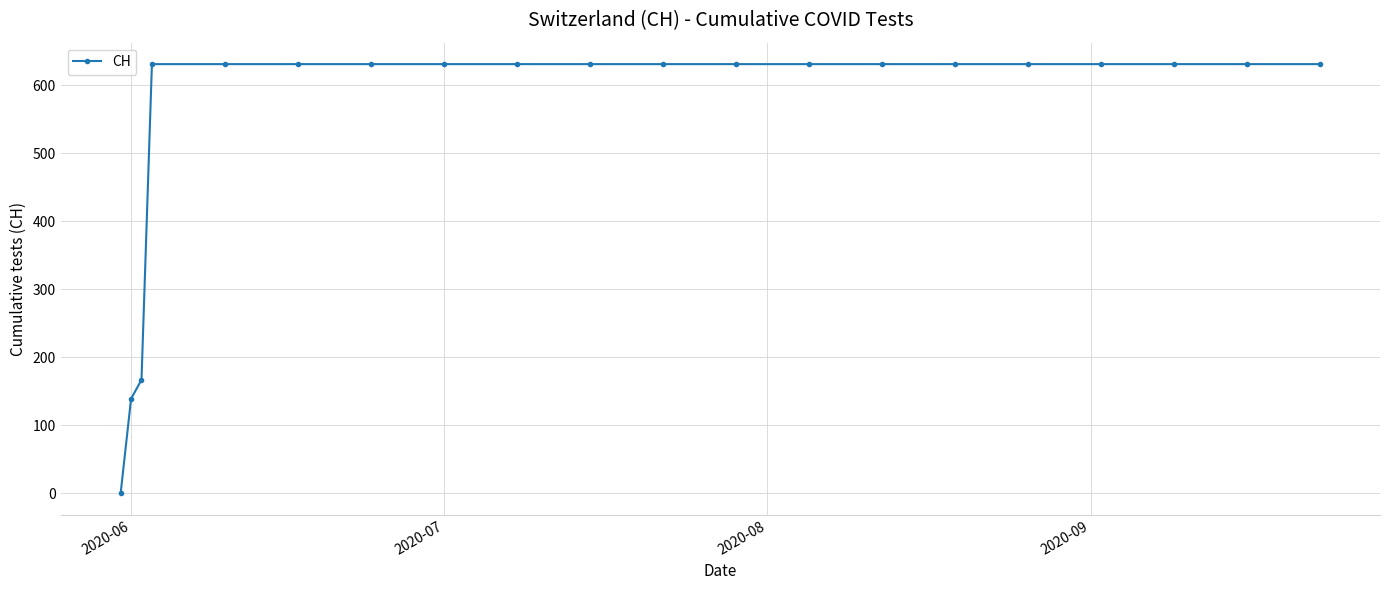

What is the maximum value shown in the chart?

631